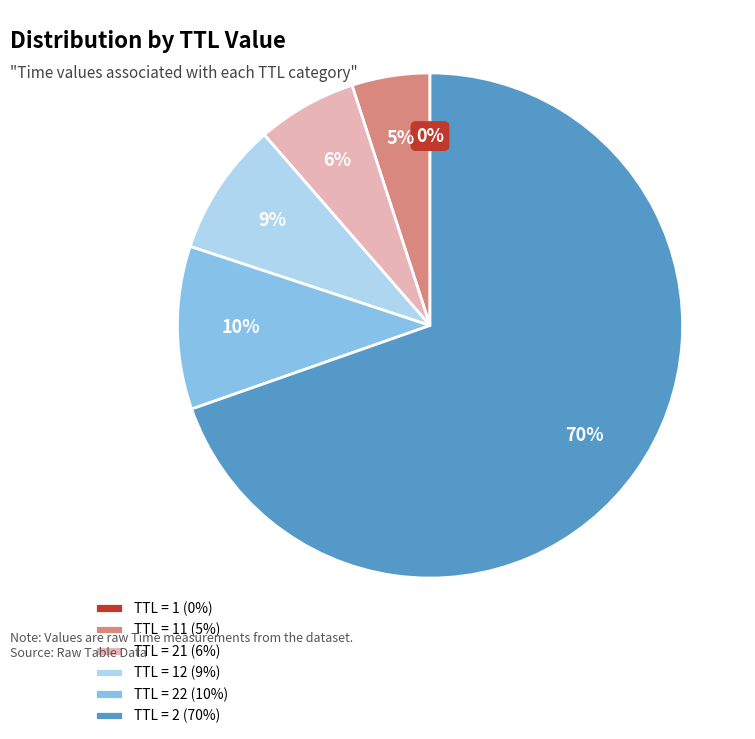

Does any single category account for the majority?

Yes